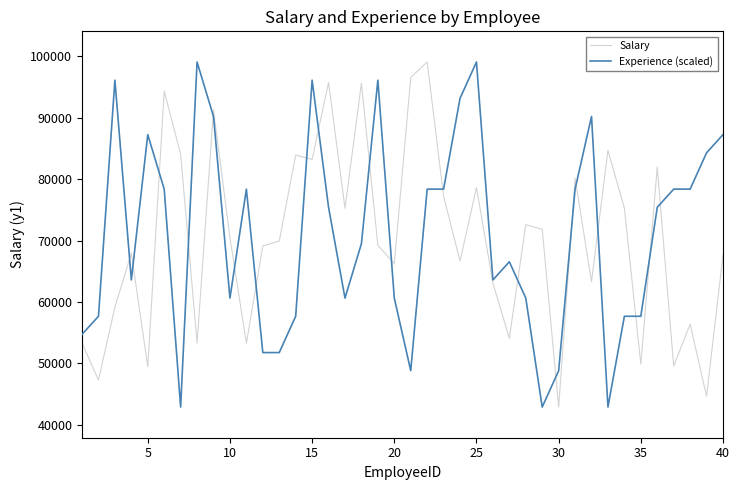

What is the difference between the maximum and minimum values in the Experience (scaled) series?

56252.0